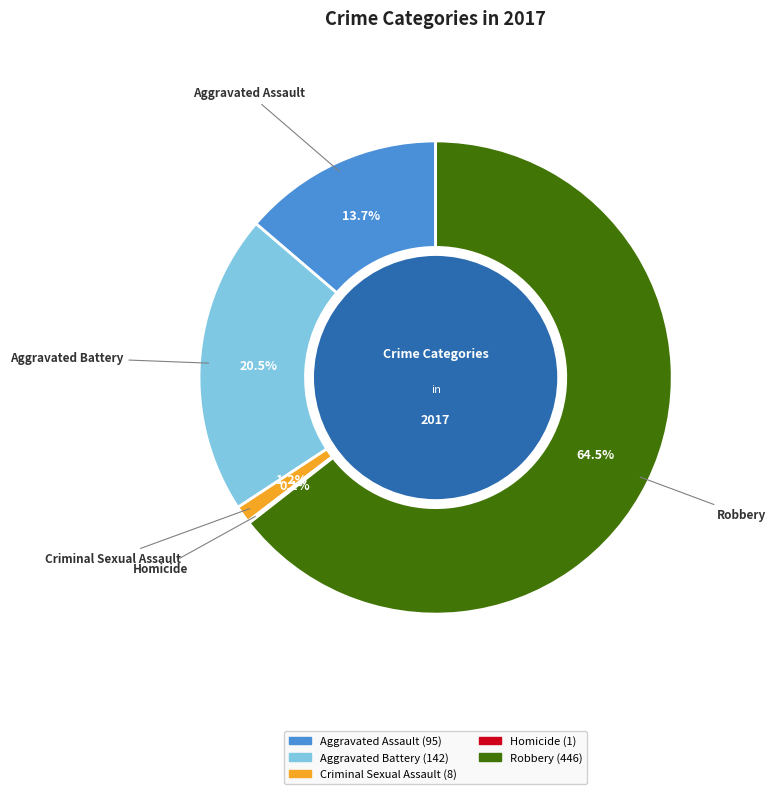

What is the largest slice in the pie chart?

Robbery